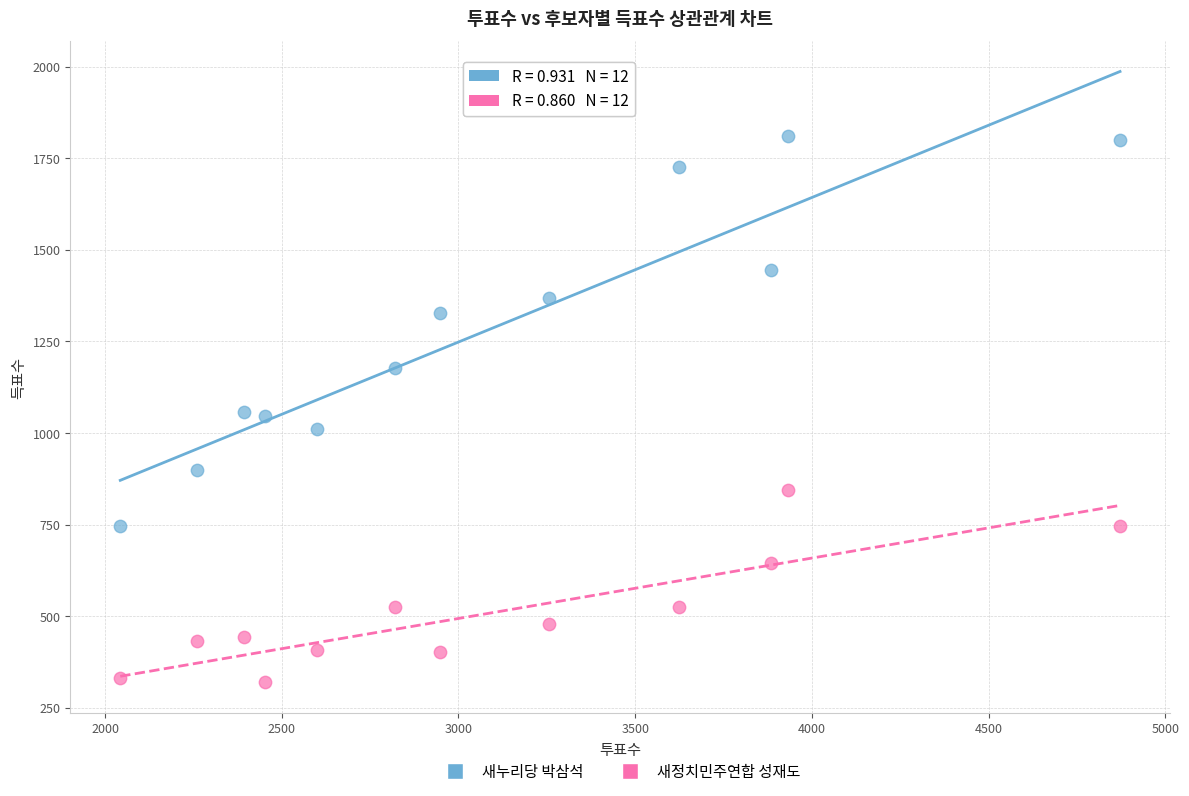

What is the X range (max minus min) for the scatter plot?

2829